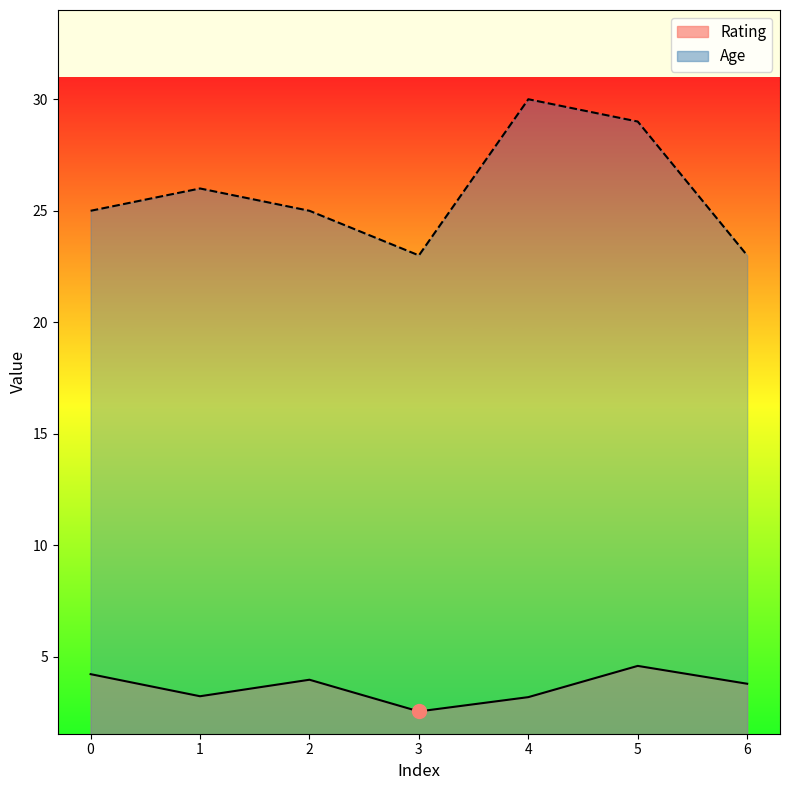

How many values in the Age series exceed 25?

3